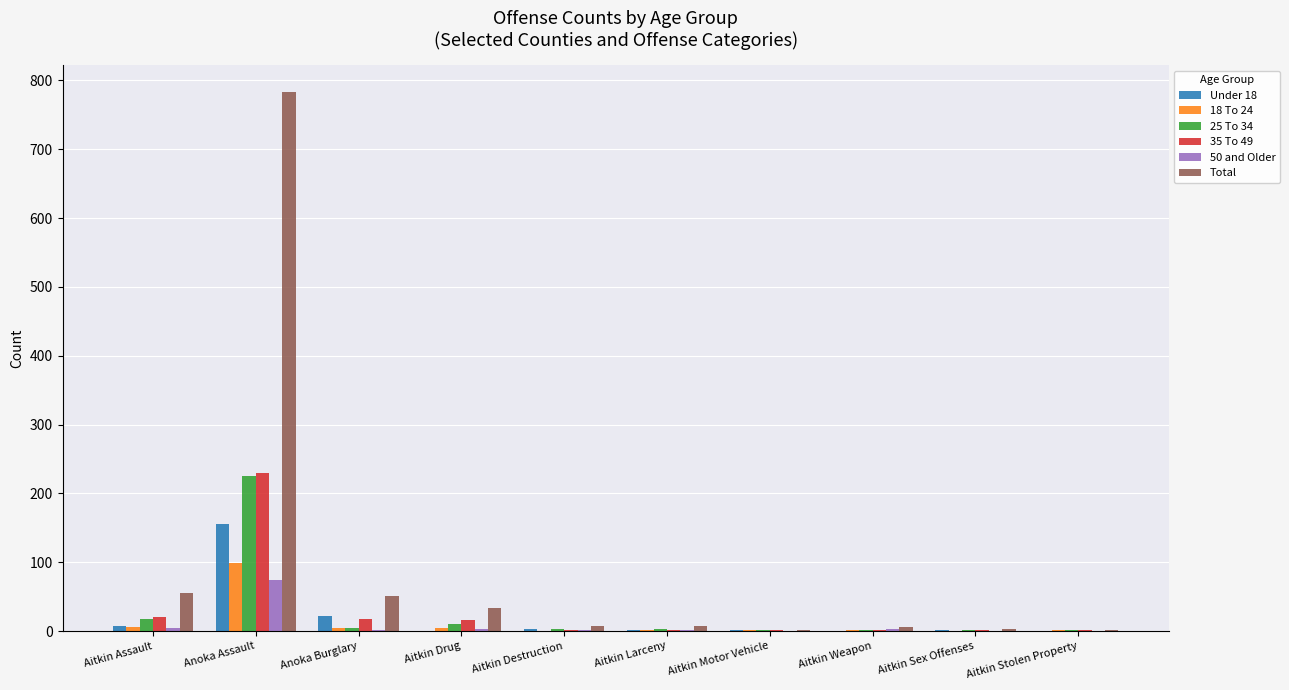

Is it true that 18 To 24 equals 0 at Aitkin Destruction?

True